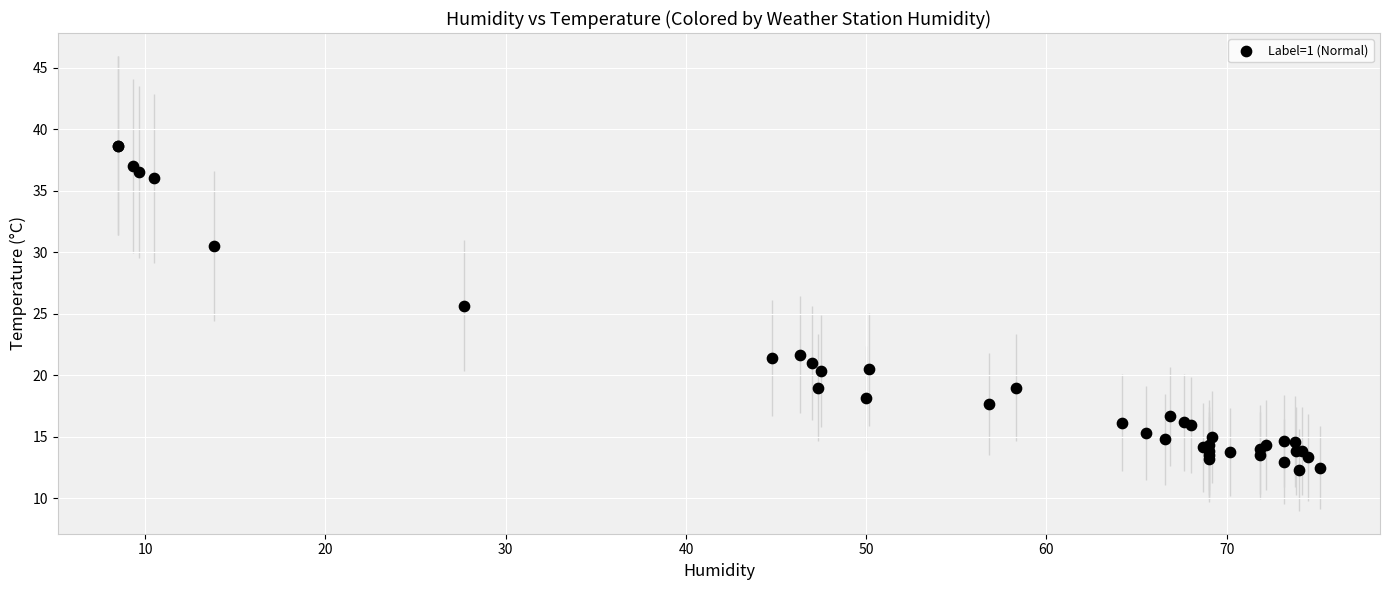

What Y value in the scatter plot is closest to 25?

25.7